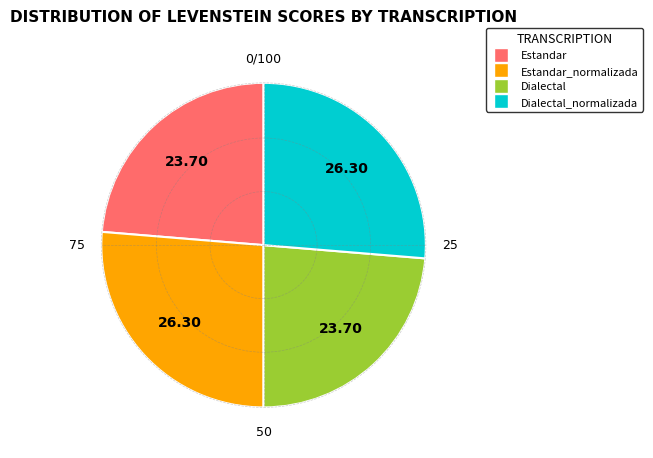

How many slices are in this pie chart?

4